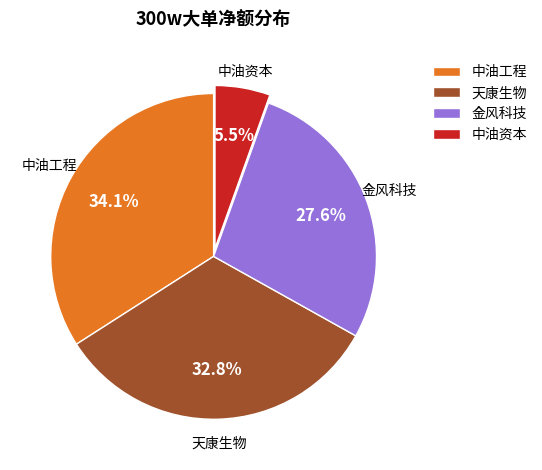

Rank the categories by value from lowest to highest.

中油资本, 金风科技, 天康生物, 中油工程